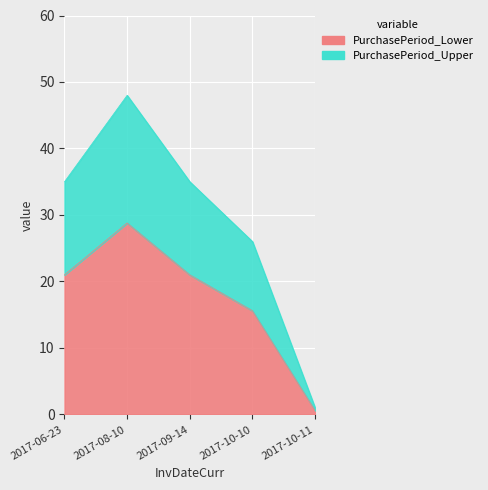

What is the difference between the values at 2017-10-11 and 2017-10-10?

15.0